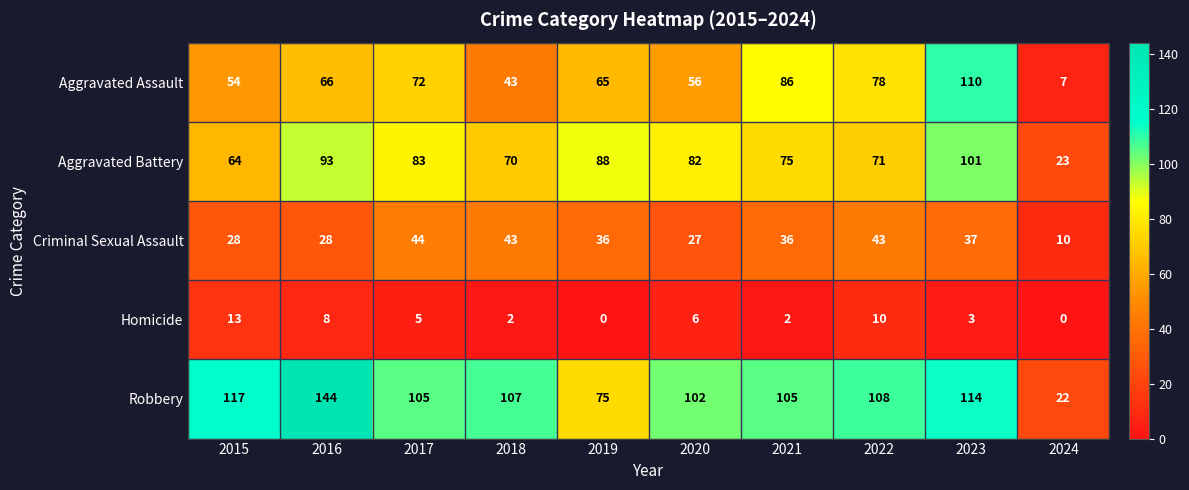

Is it true that Aggravated Battery equals 82 at 2020?

True